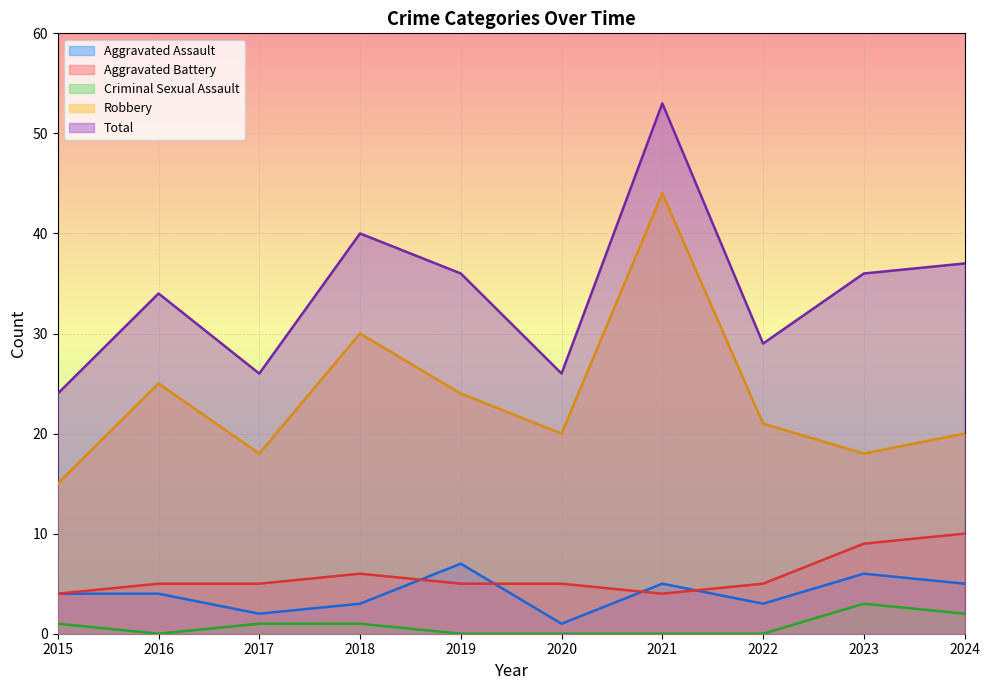

How many data points in Robbery are less than 21?

5